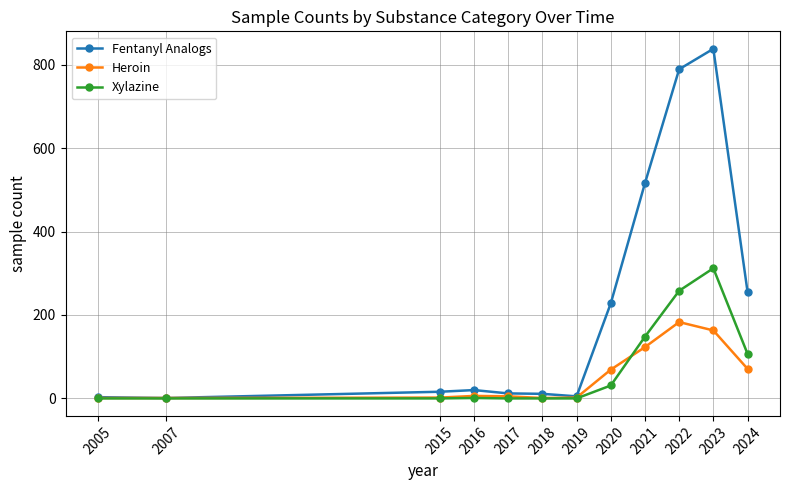

The Fentanyl Analogs series shows 11 at 2018. True or false?

True